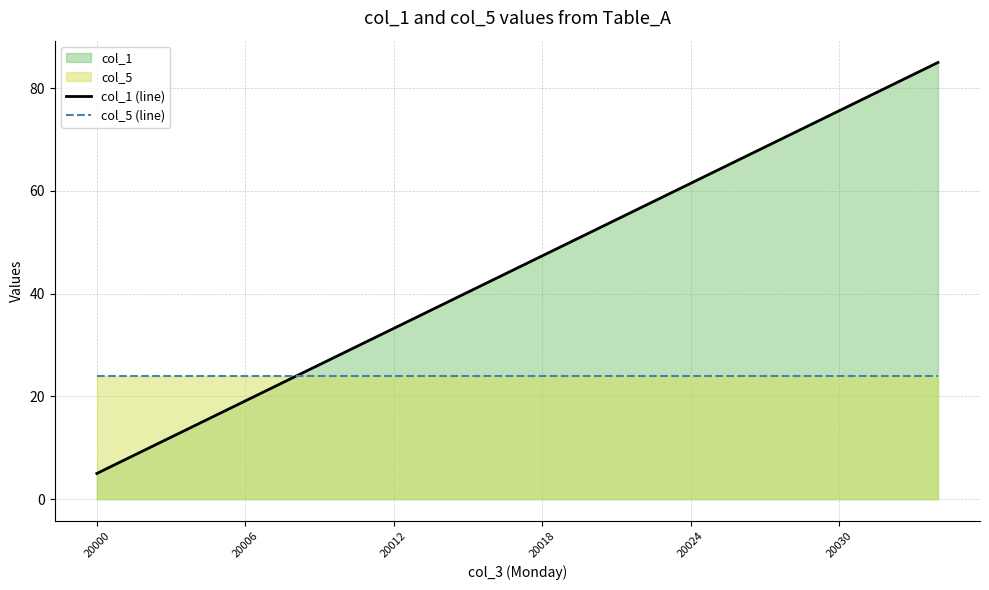

Which series ends up on top after the final intersection of col_5 (line) and col_1 (line)?

col_1 (line)